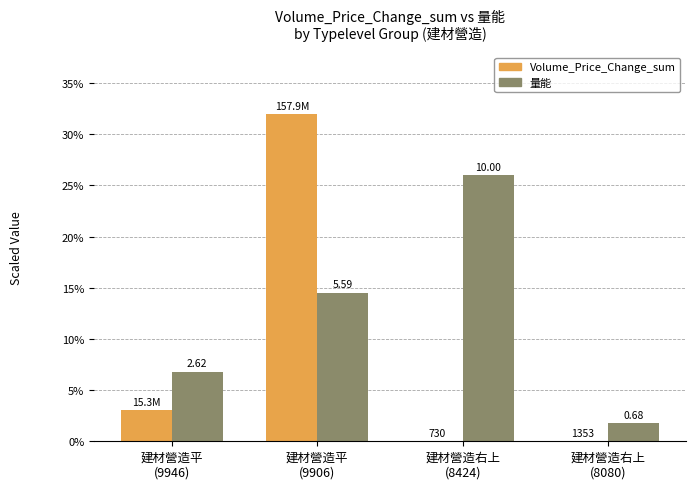

Which label corresponds to the smallest value in the chart?

建材營造右上
(8424)